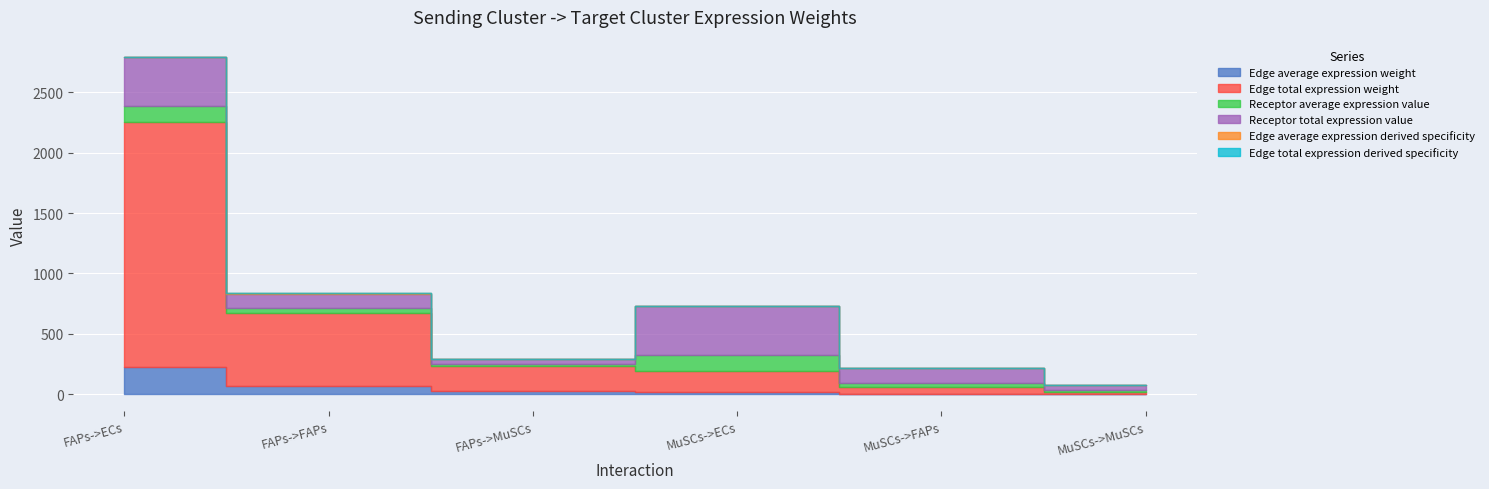

How many categories are shown in the chart?

6